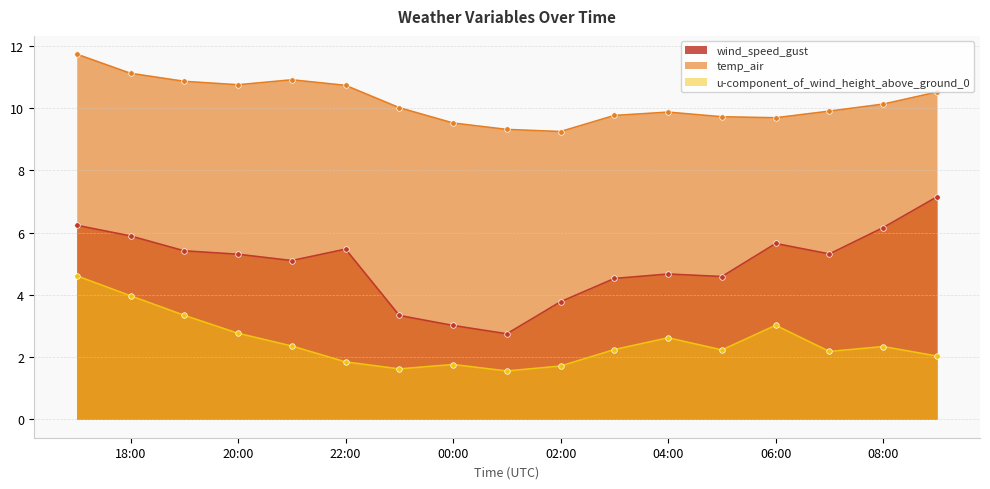

What is the sum of all temp_air values?

173.7